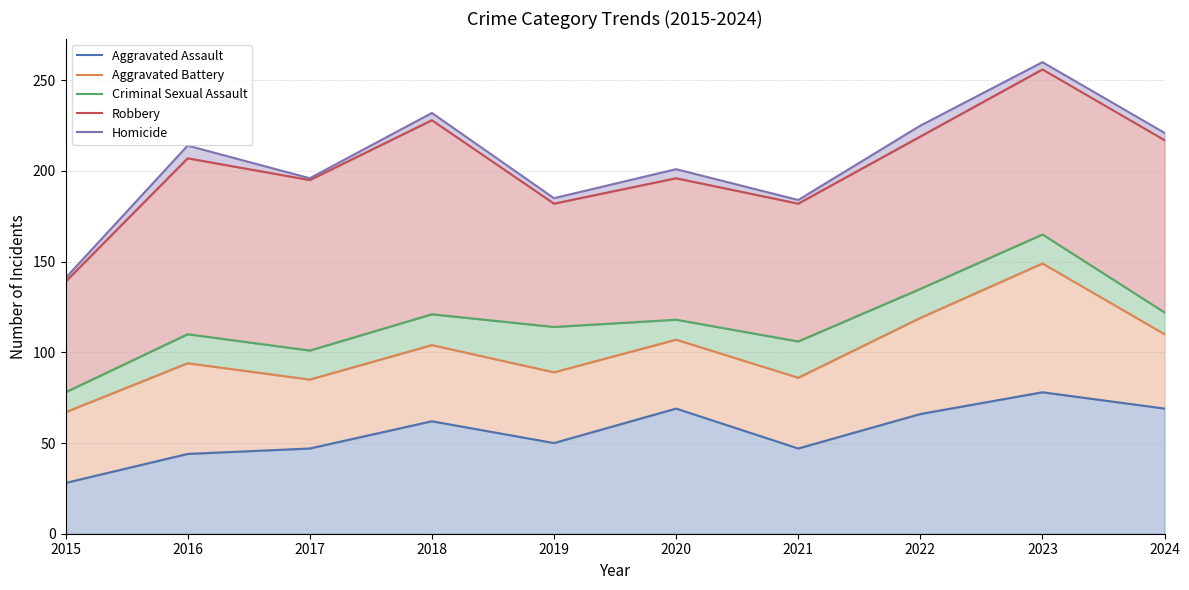

Which series has the largest total across all categories?

Homicide